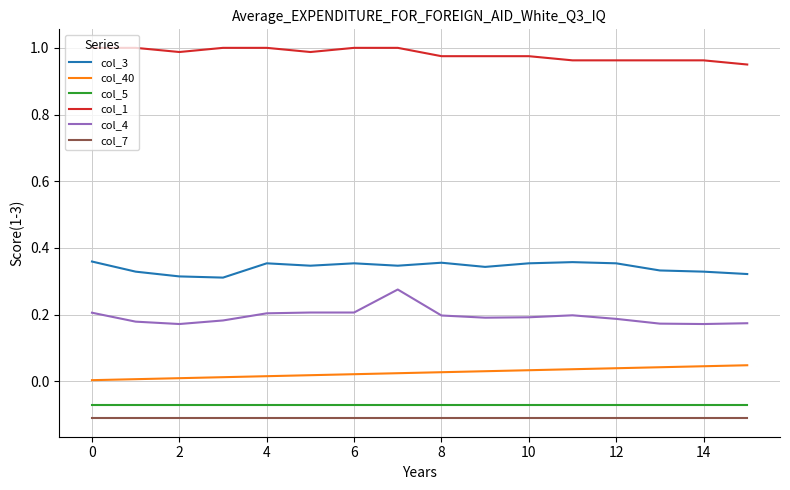

List the series in order of their peak value, highest first.

col_1, col_3, col_4, col_40, col_5, col_7